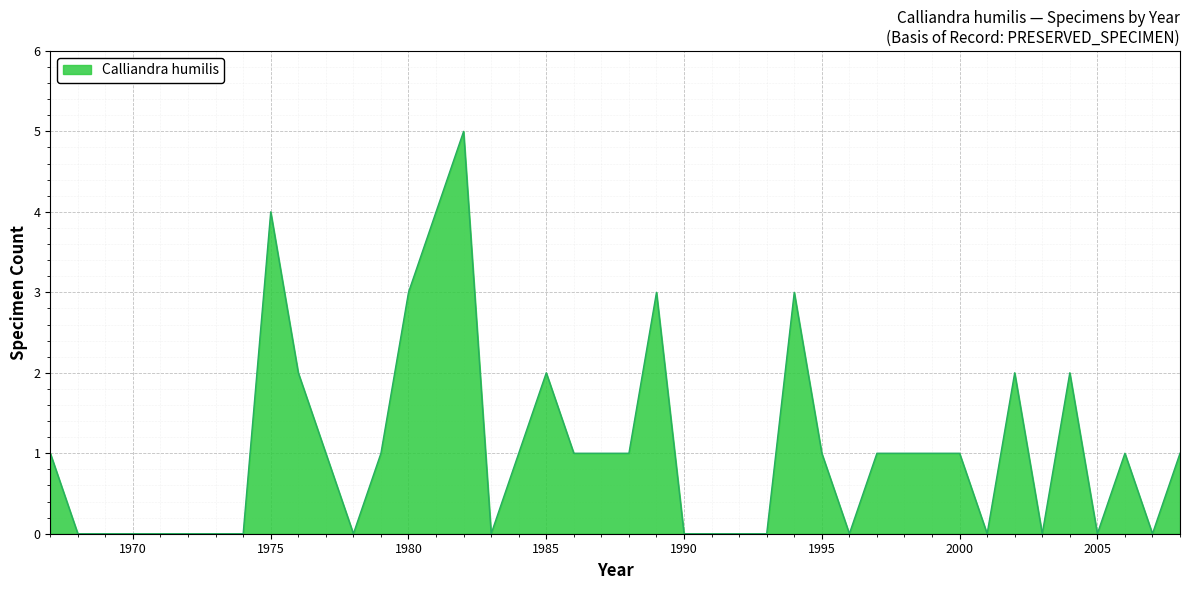

What is the maximum value shown in the chart?

5